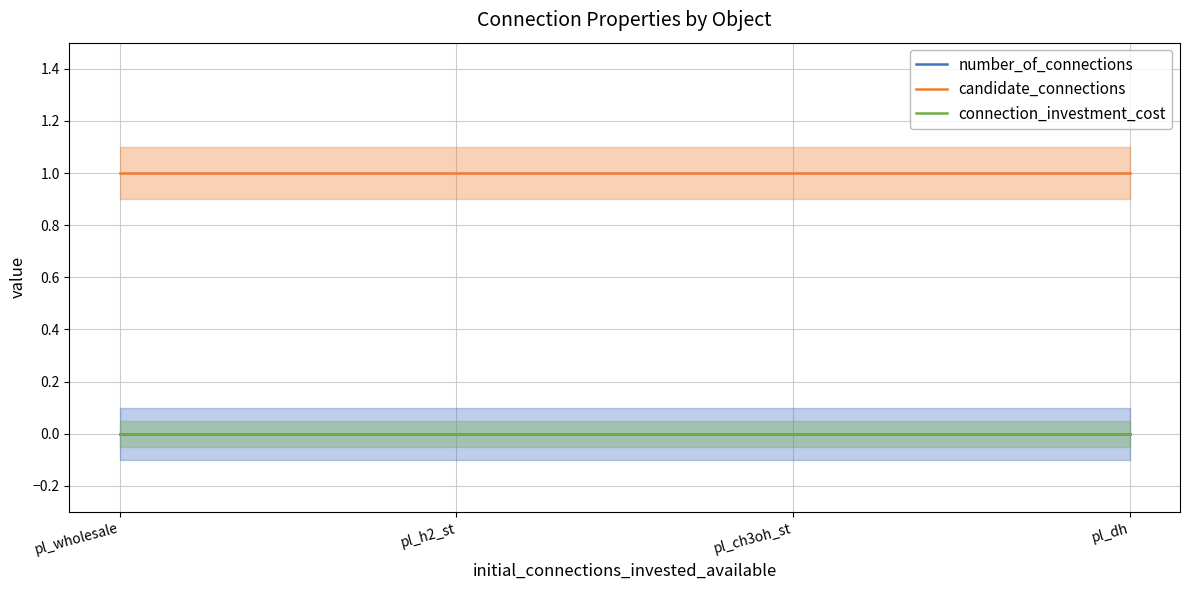

What is the label of the 3rd point from the left?

pl_ch3oh_st